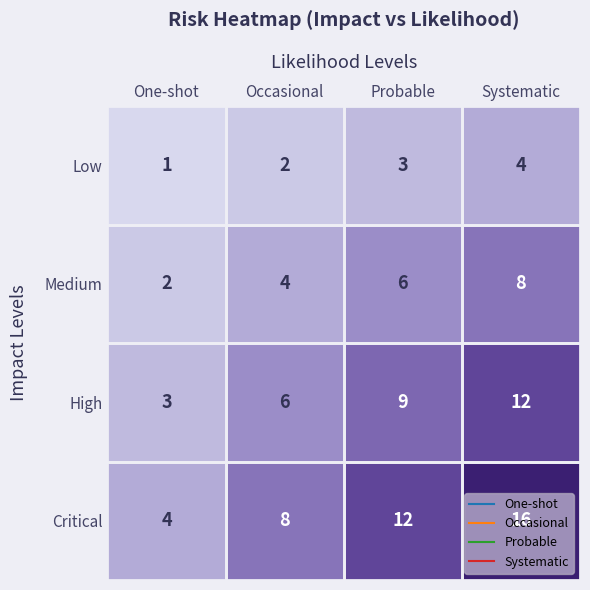

At which label is High closest to 7?

Occasional